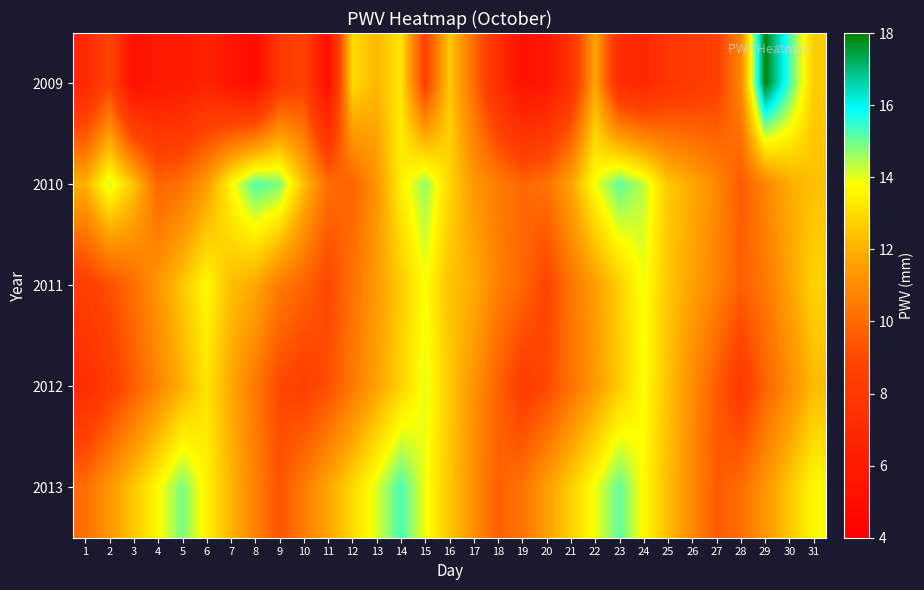

Which category has the highest value across all series?

29